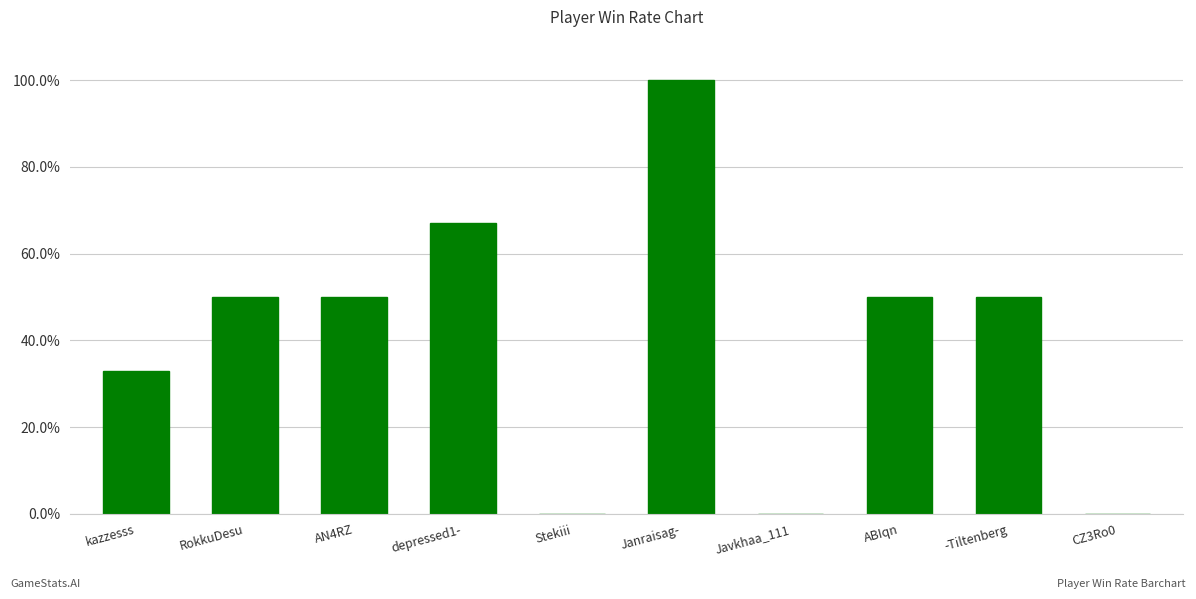

Which has a higher value, Javkhaa_111 or ABIqn?

ABIqn